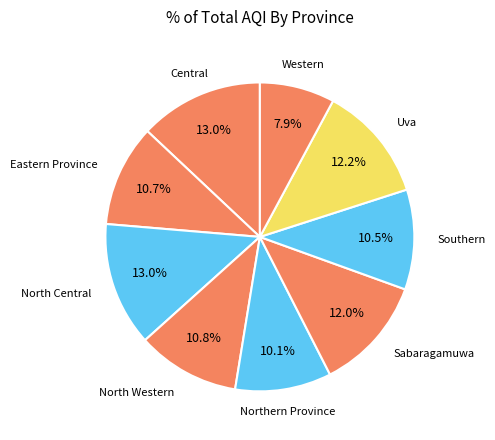

To the nearest percent, what is the difference between the Eastern Province and North Central slice percentages?

2%